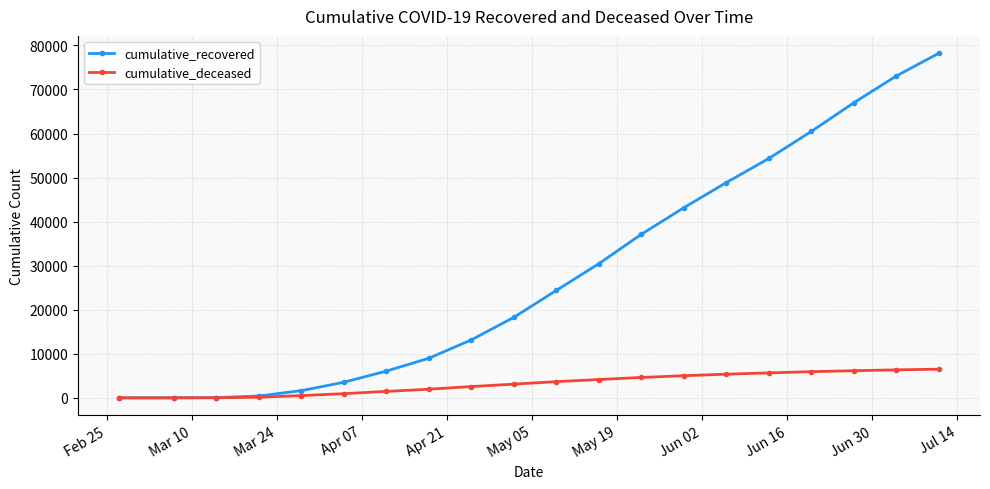

Rank the series by their average value, from highest to lowest.

cumulative_recovered, cumulative_deceased